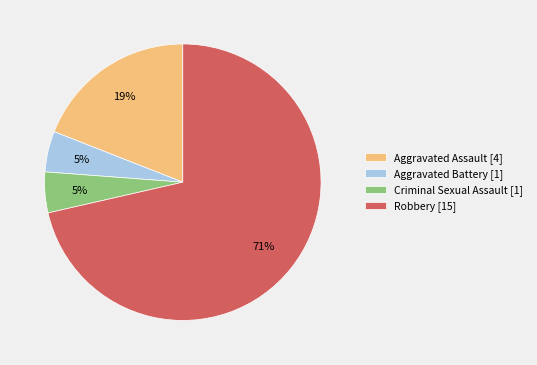

How many slices are in this pie chart?

4